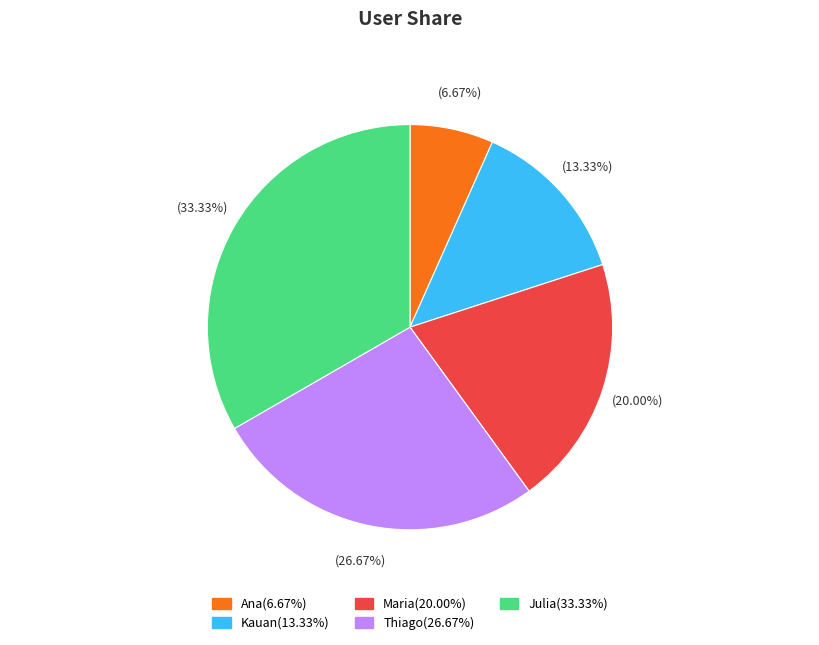

What is the smallest slice in the pie chart?

Ana